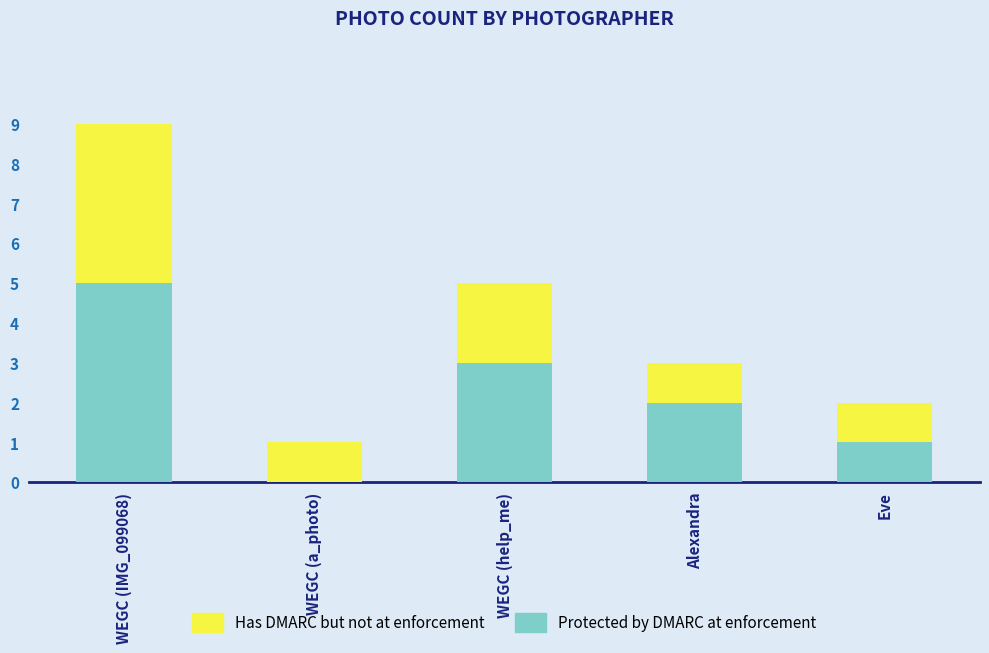

What are all the series names shown in the legend?

Has DMARC but not at enforcement, Protected by DMARC at enforcement